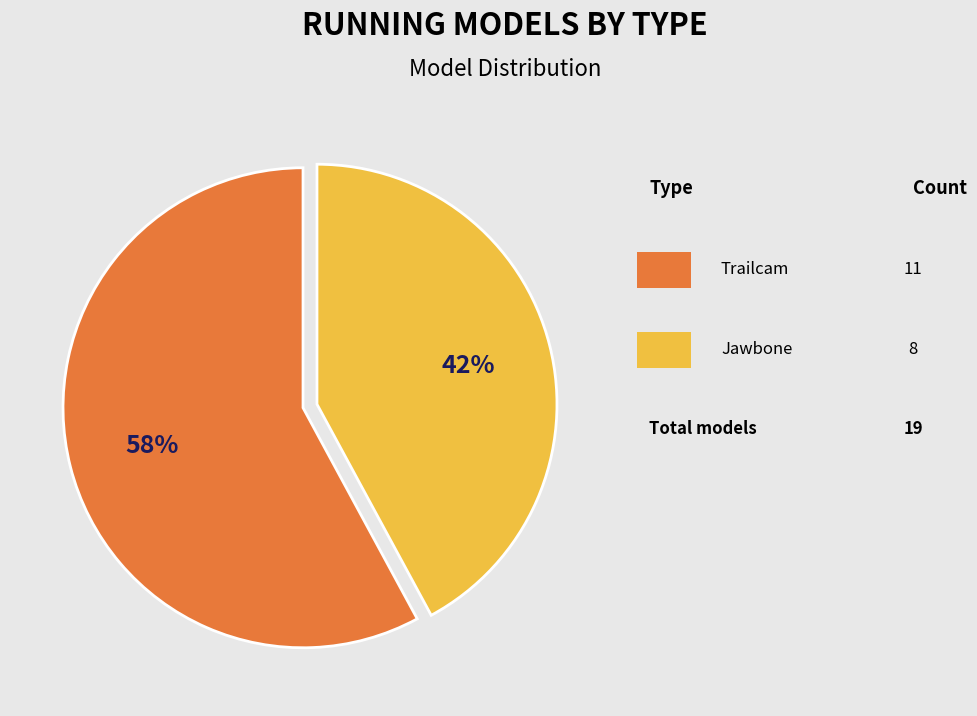

How many slices are in this pie chart?

2